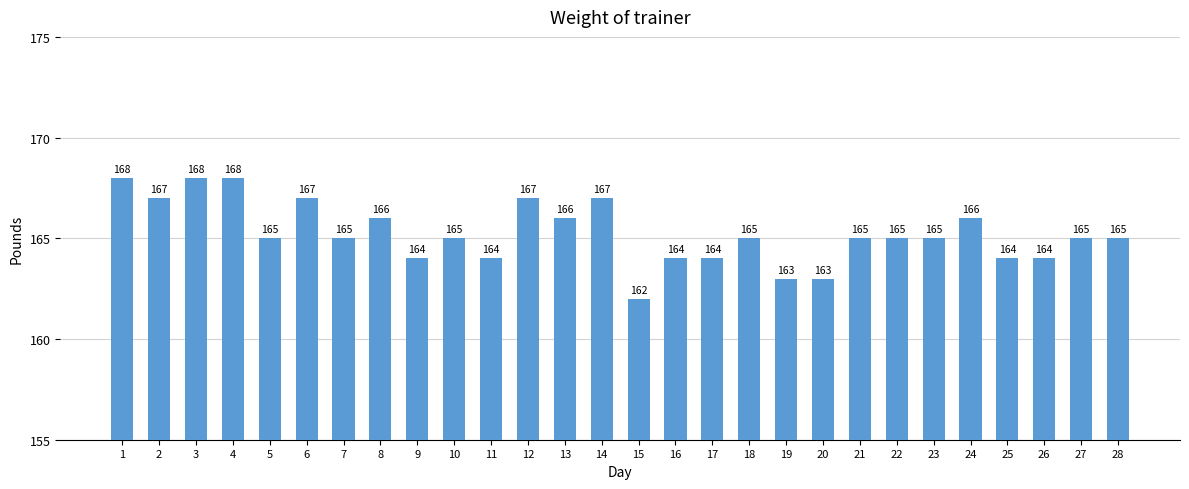

Is it true that the value at 10 is 165?

True